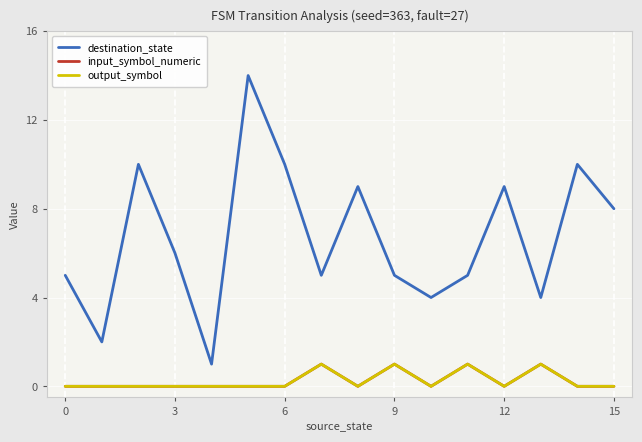

At how many categories does at least one series exceed 2?

14